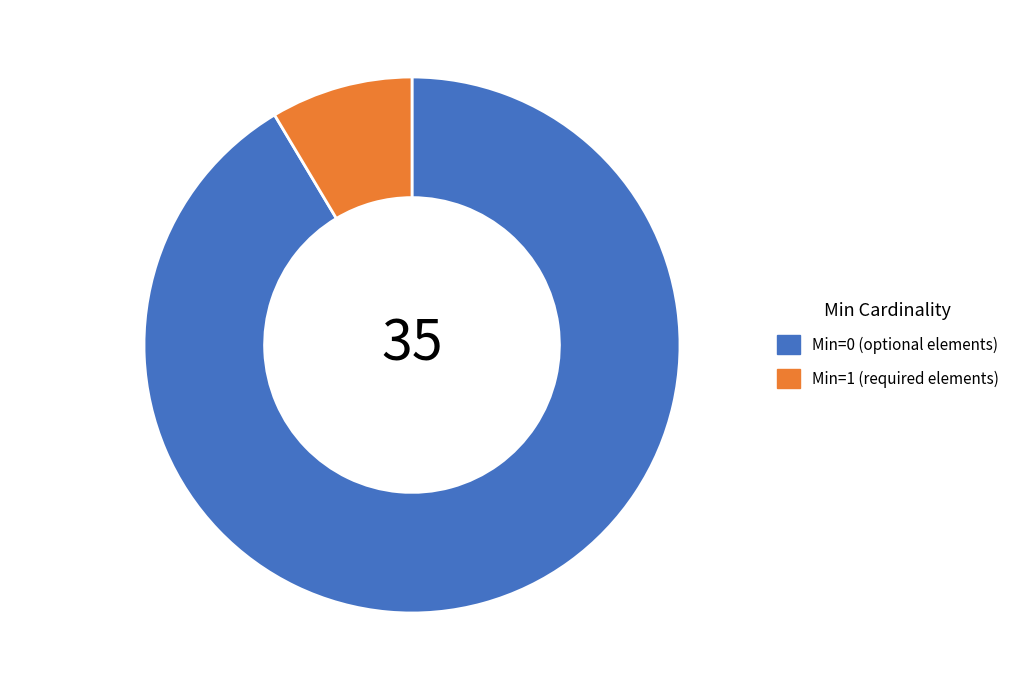

What is the largest slice in the pie chart?

Min=0 (optional elements)